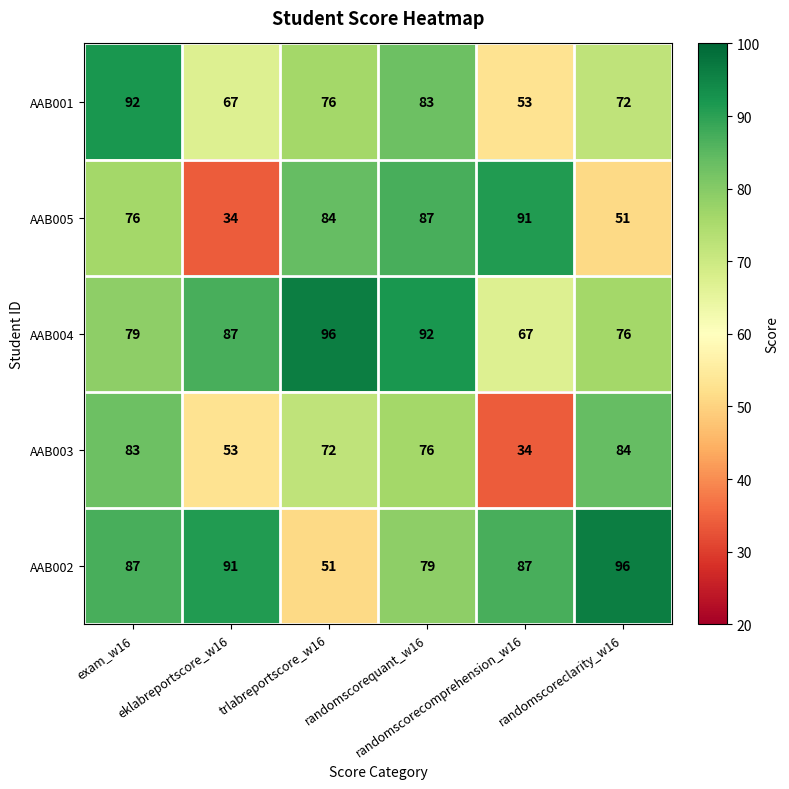

Which series has the widest spread of values?

AAB005